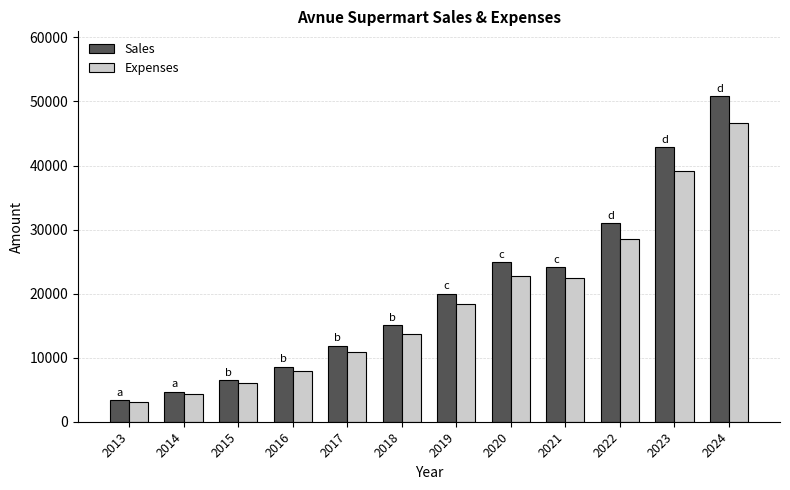

List the series in order of their peak value, highest first.

Sales, Expenses